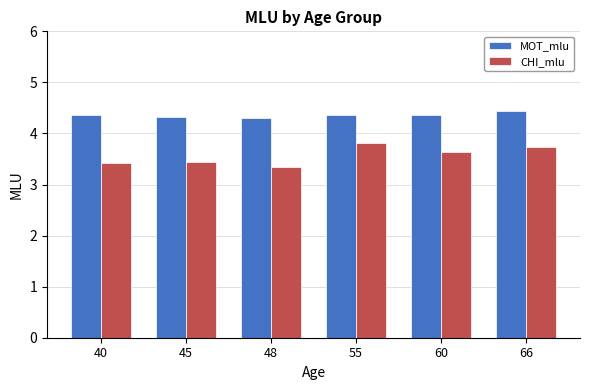

What is the total value across all series at 40?

7.8